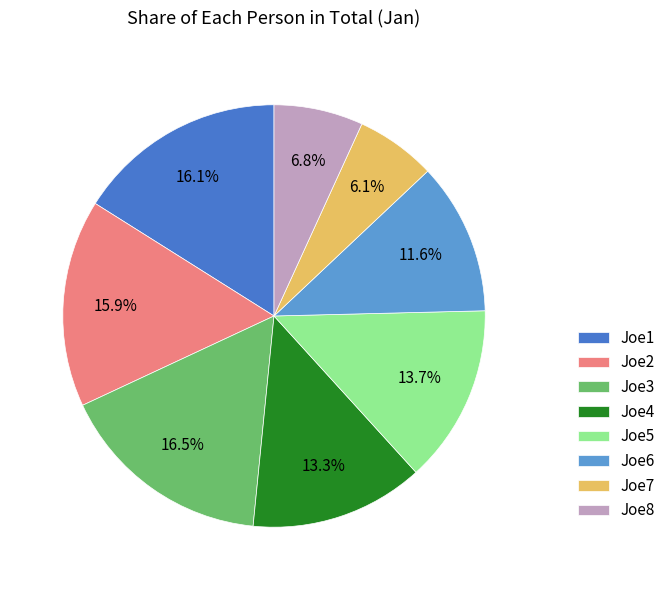

To the nearest percent, what is the average slice percentage?

12%